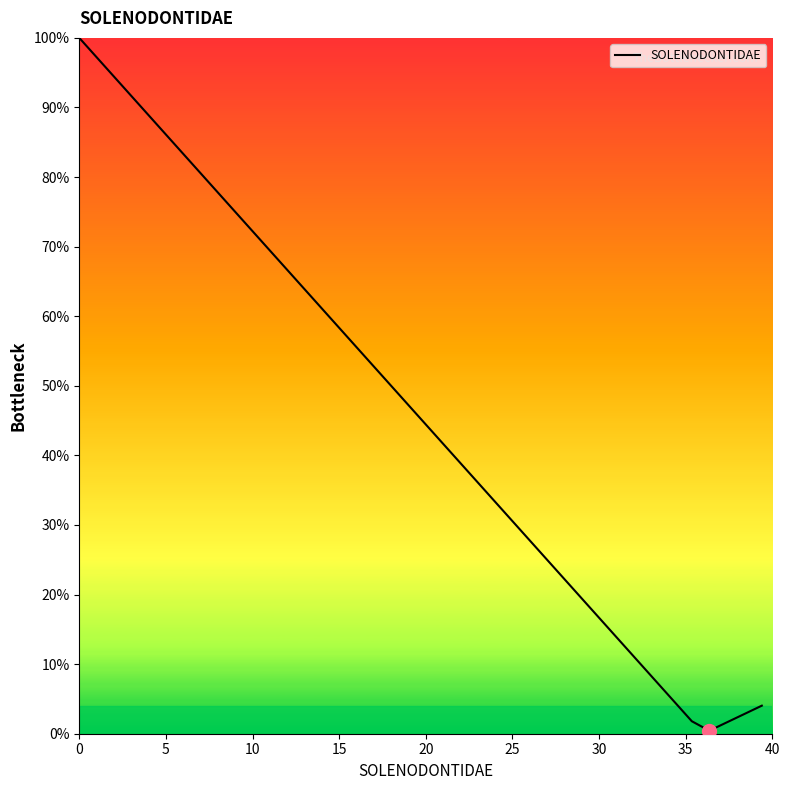

What is the maximum value shown in the chart?

100.0